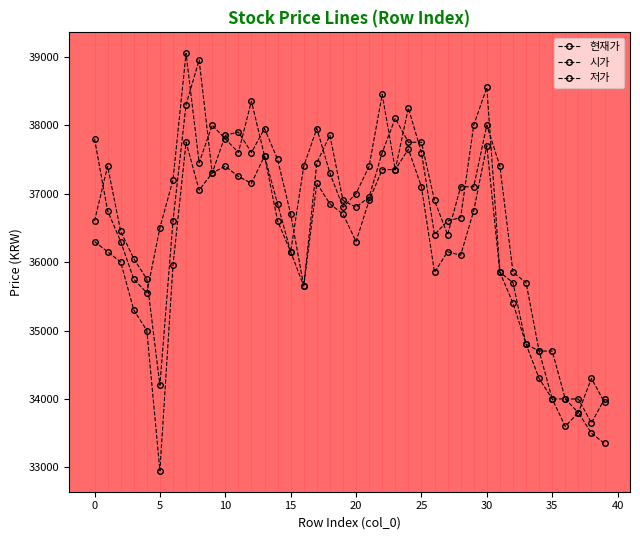

What is the sum of all 시가 values?

1467450